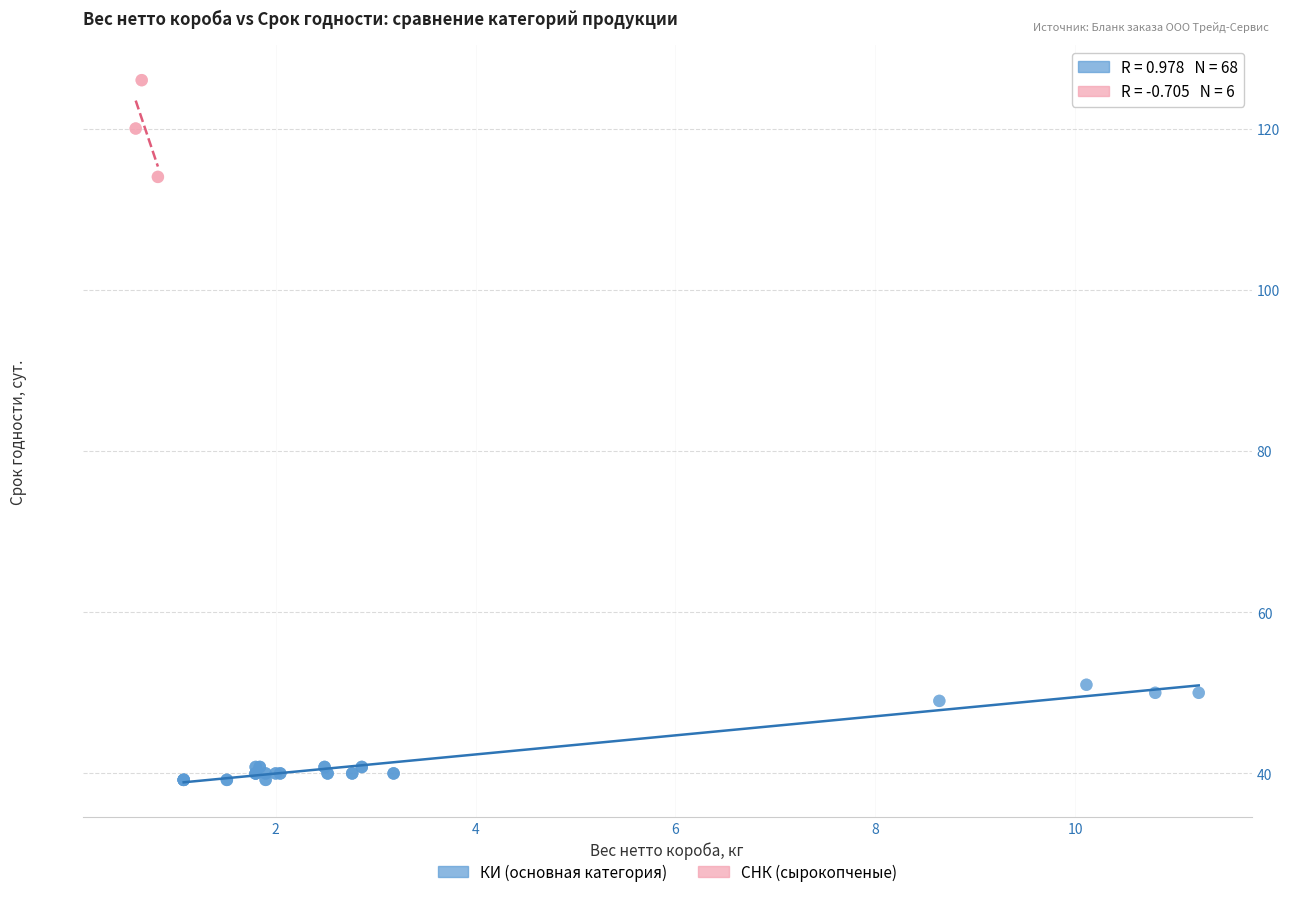

Which series contains the highest Y value?

СНК (сырокопченые)